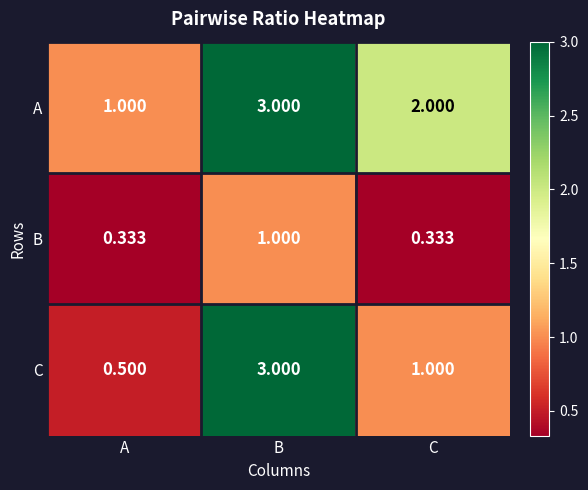

At which category is the sum across all series the highest?

B